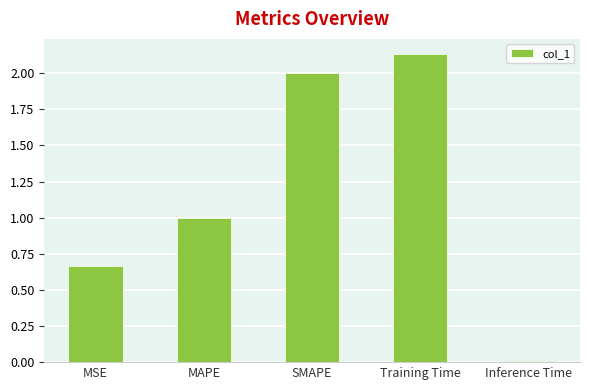

Rank the categories by value from highest to lowest.

Training Time, SMAPE, MAPE, MSE, Inference Time